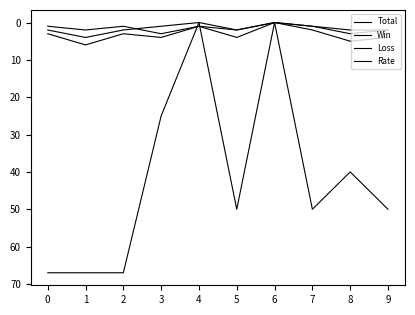

Between 9 and 2, which is larger?

9